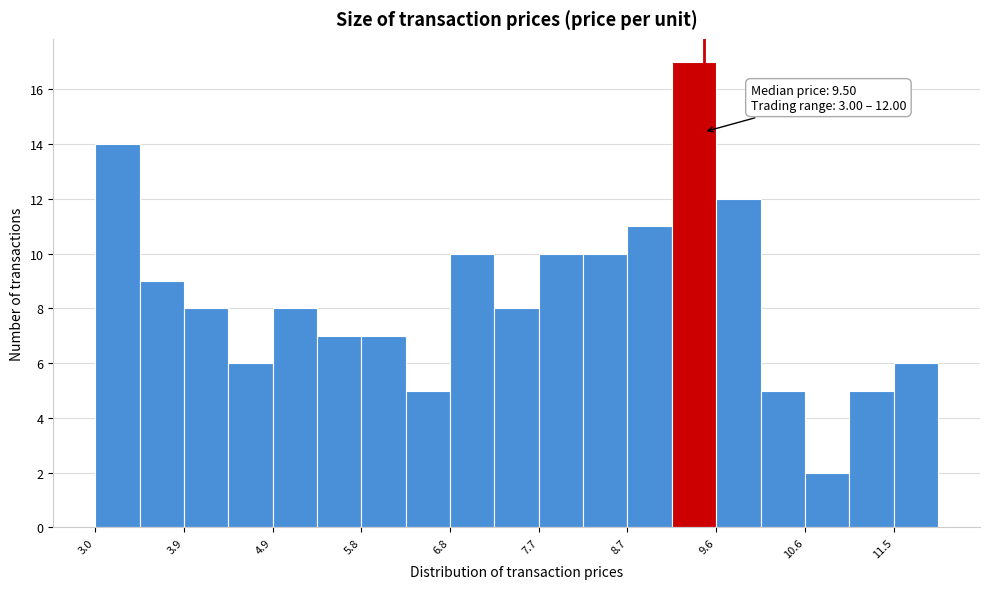

Over which range of the x-axis is the bar tallest?

9.2 to 9.6